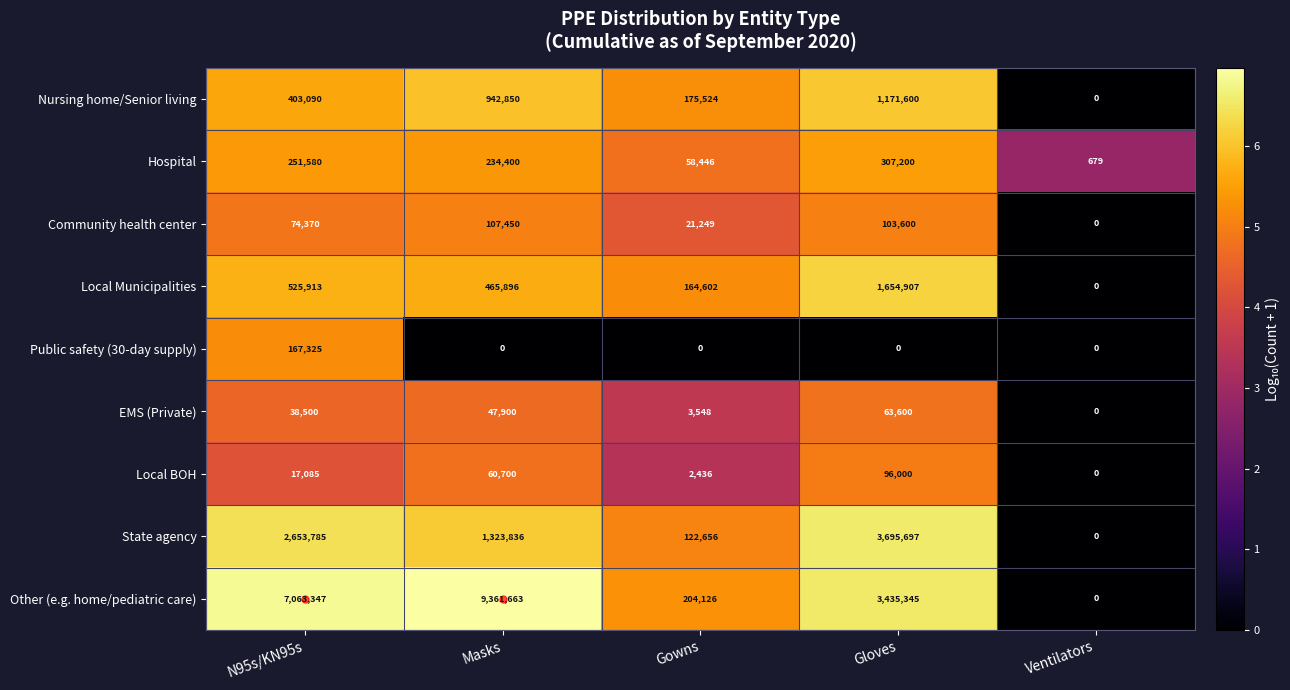

Count the number of categories in the chart.

5